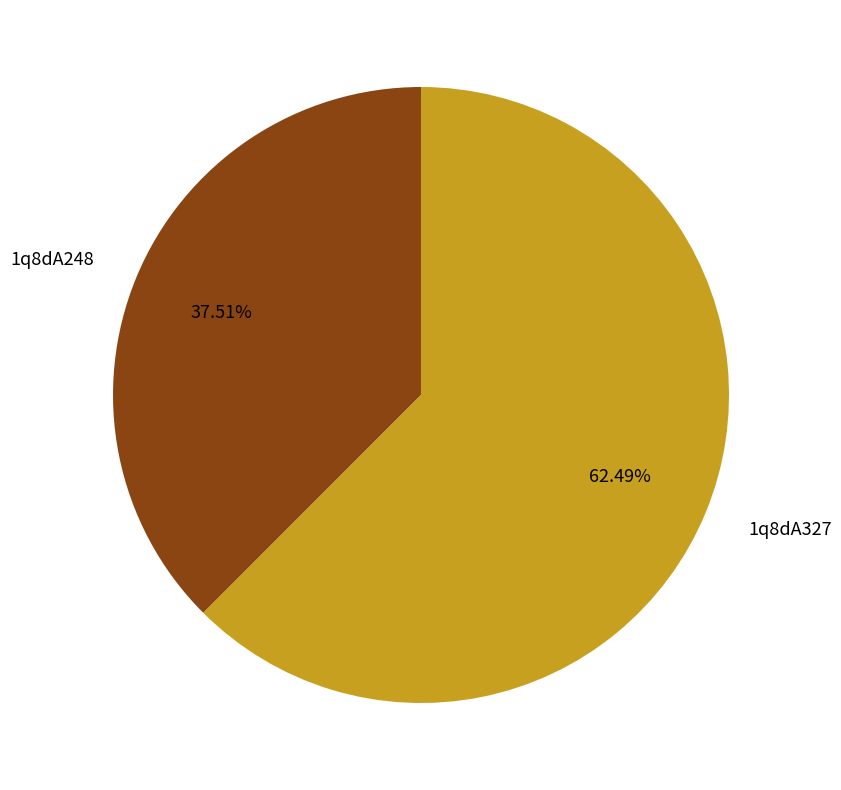

How many slices are in this pie chart?

2